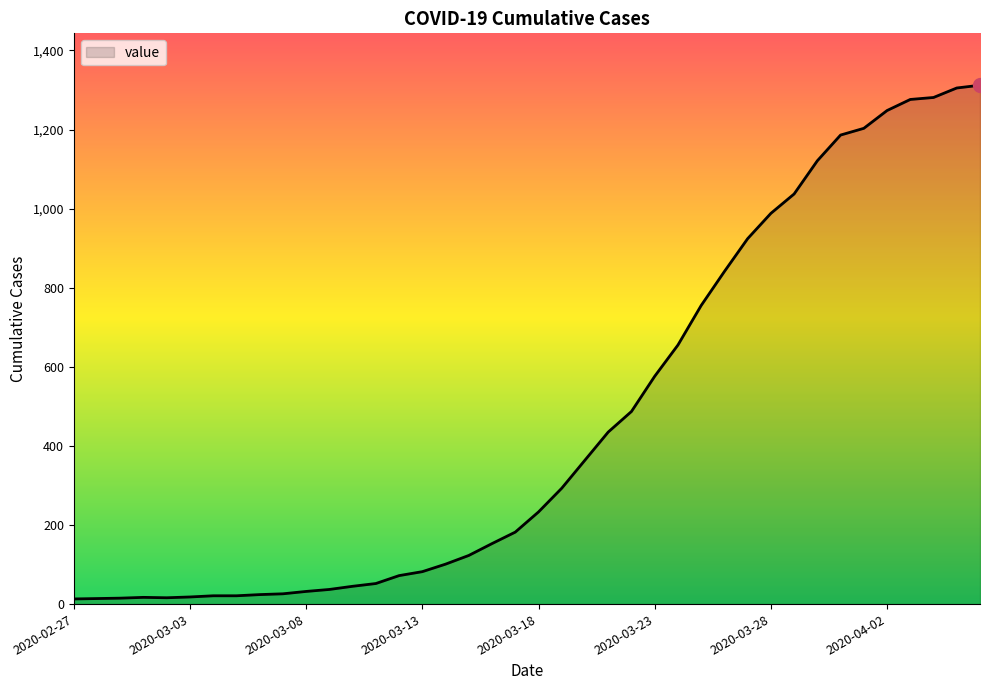

What is the greatest value displayed?

1312